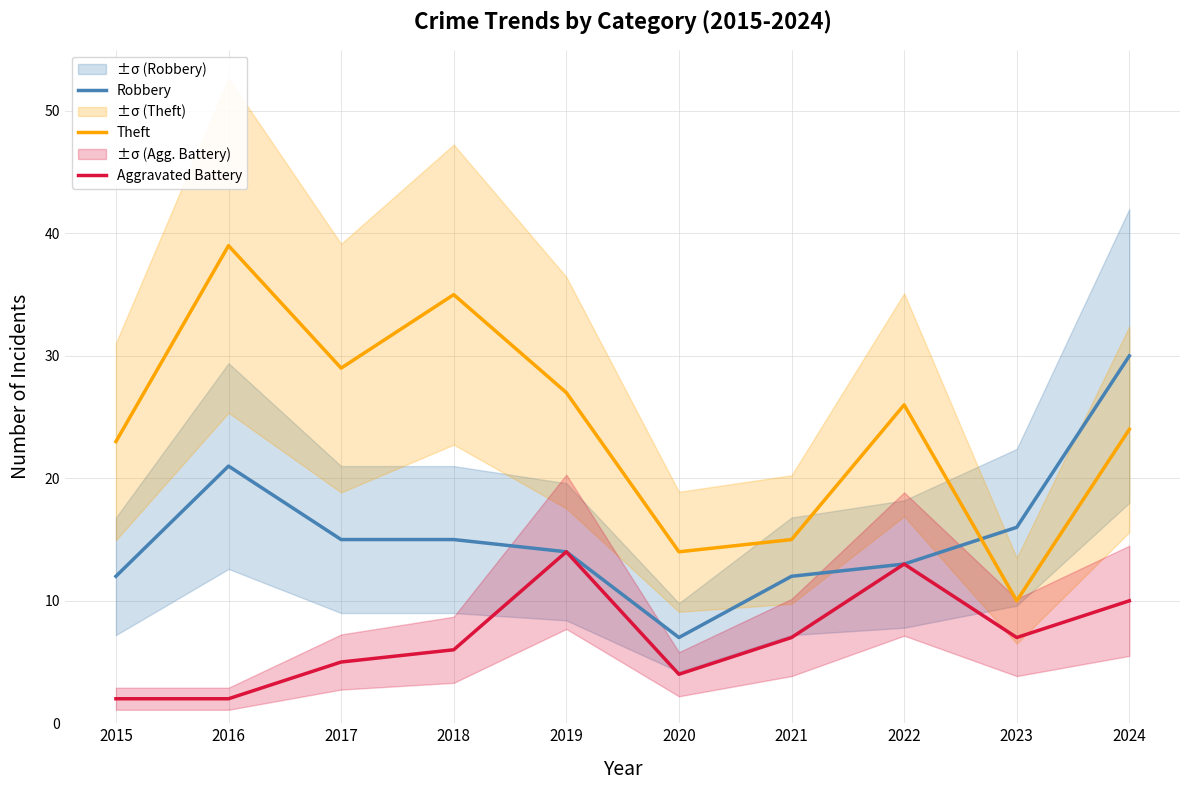

What is the average value of the Aggravated Battery series?

7